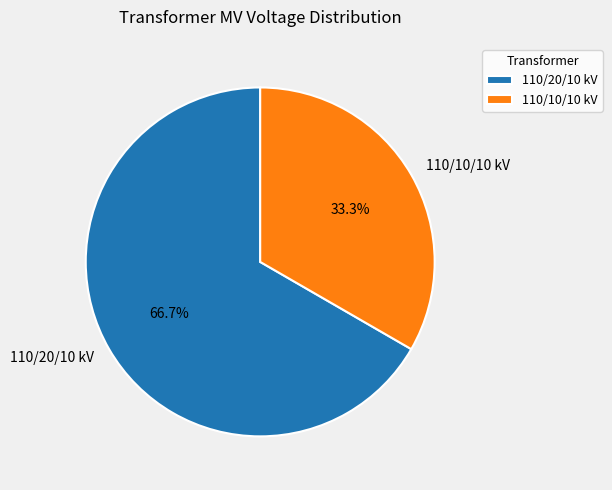

What is the smallest slice in the pie chart?

110/10/10 kV